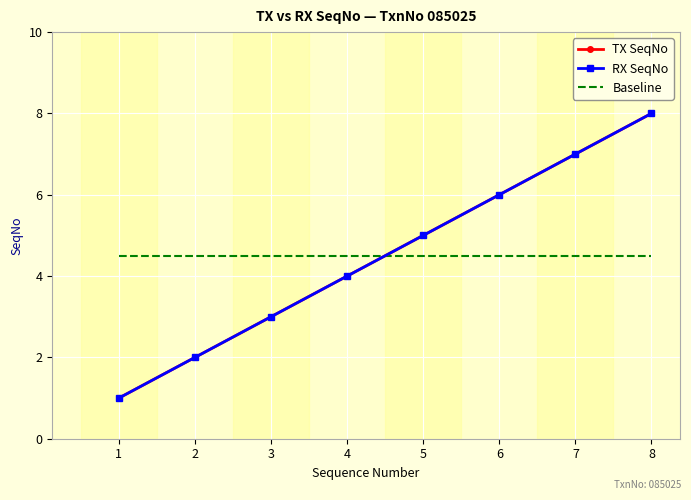

True or false: RX SeqNo has a value of 1.8 at 3.

False